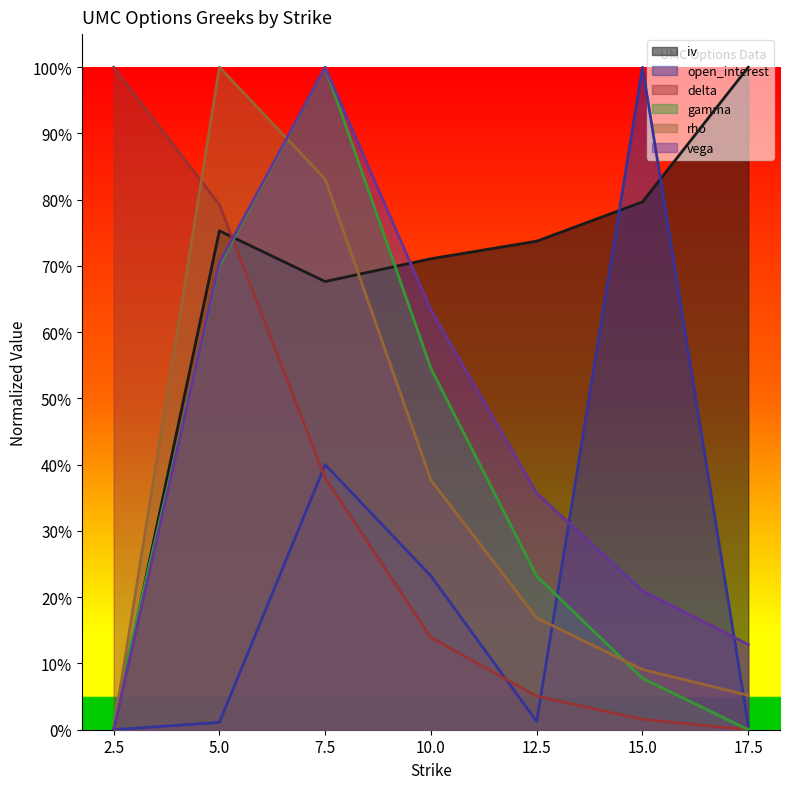

How many positive values does the delta series have?

6